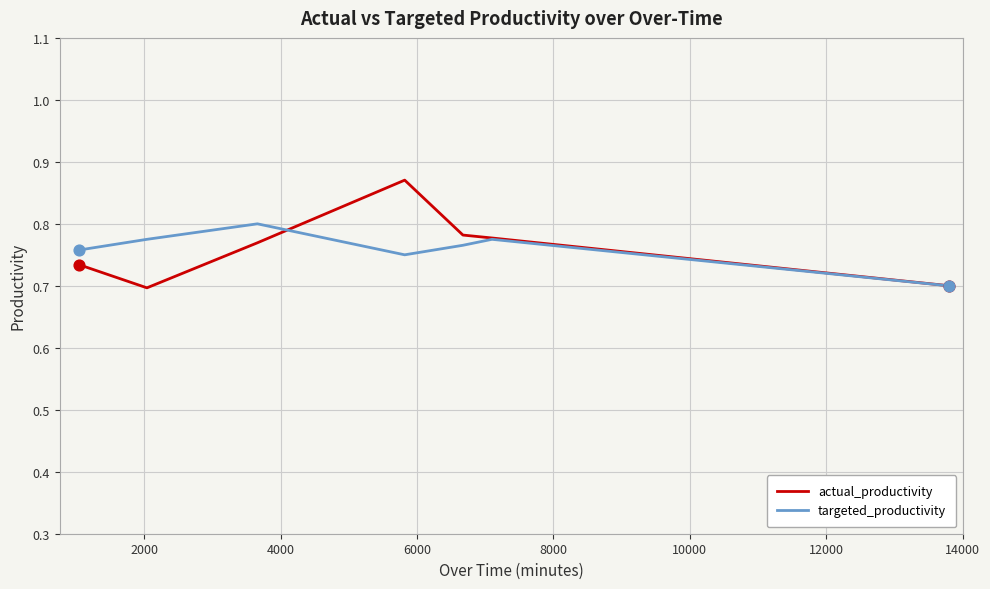

Which series has the largest range (max minus min)?

actual_productivity